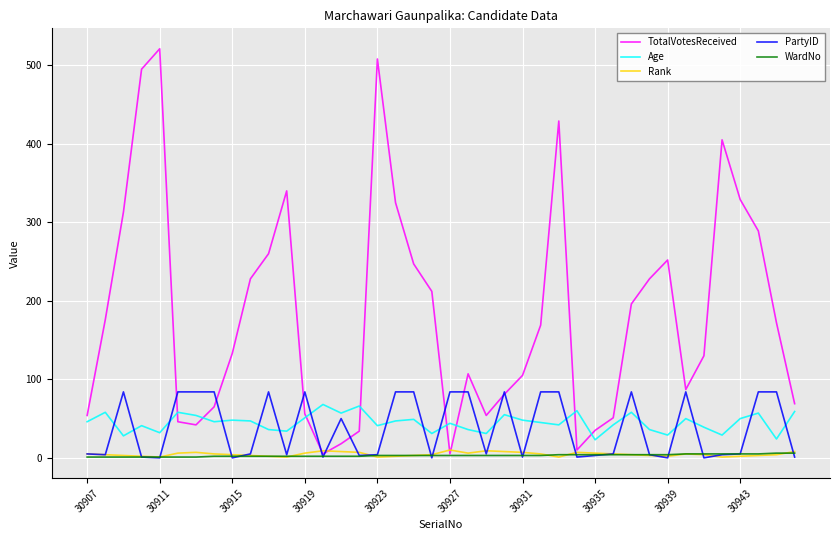

Which series has the largest total across all categories?

TotalVotesReceived